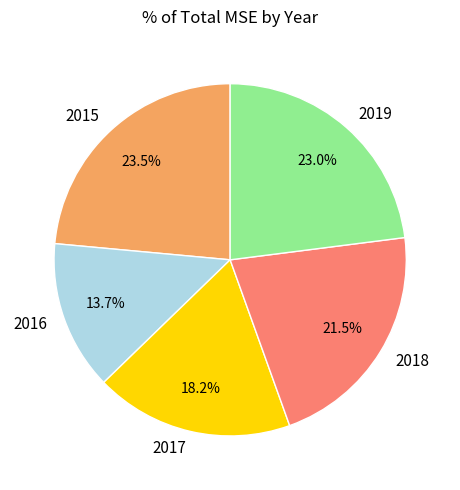

How many segments does this pie chart have?

5